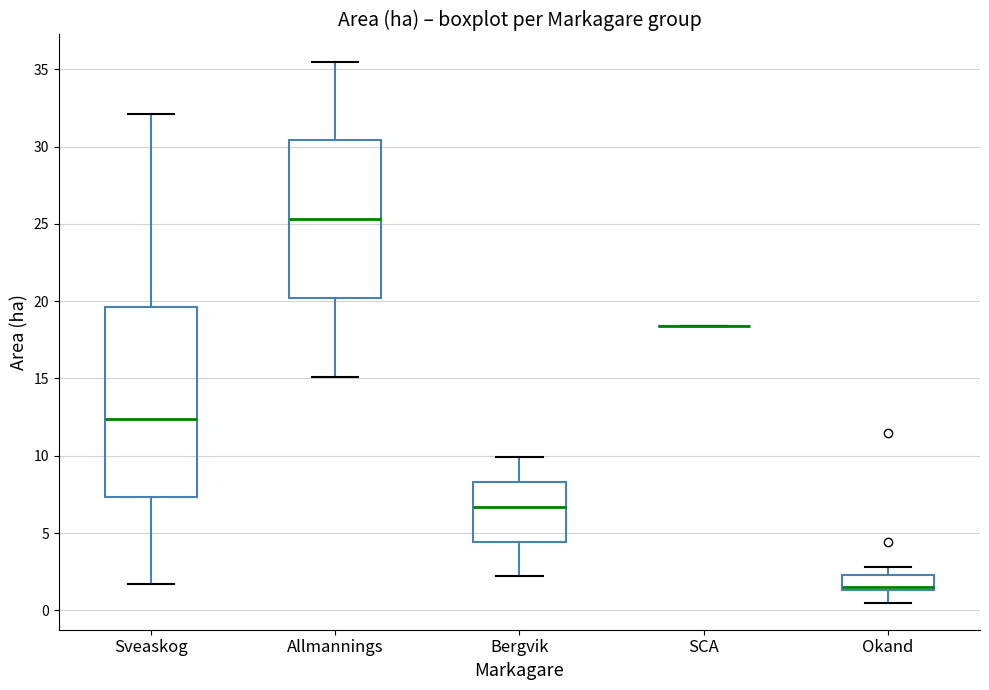

Reading left to right, read every box against the y-axis: the position of its median line, the range the box covers, and the ends of its whiskers. The values are not printed on the chart, so give them approximately, as read against the axis.

Sveaskog: median 12.5, box 7.5 to 19.5, whiskers 1.5 to 32.0
Allmannings: median 25.5, box 20.0 to 30.5, whiskers 15.0 to 35.5
Bergvik: median 6.5, box 4.5 to 8.5, whiskers 2.0 to 10.0
SCA: box collapsed to a line at 18.5, whiskers 18.5 to 18.5
Okand: median 1.5 (just above the box's lower edge), box 1.5 to 2.5, whiskers 0.5 to 3.0